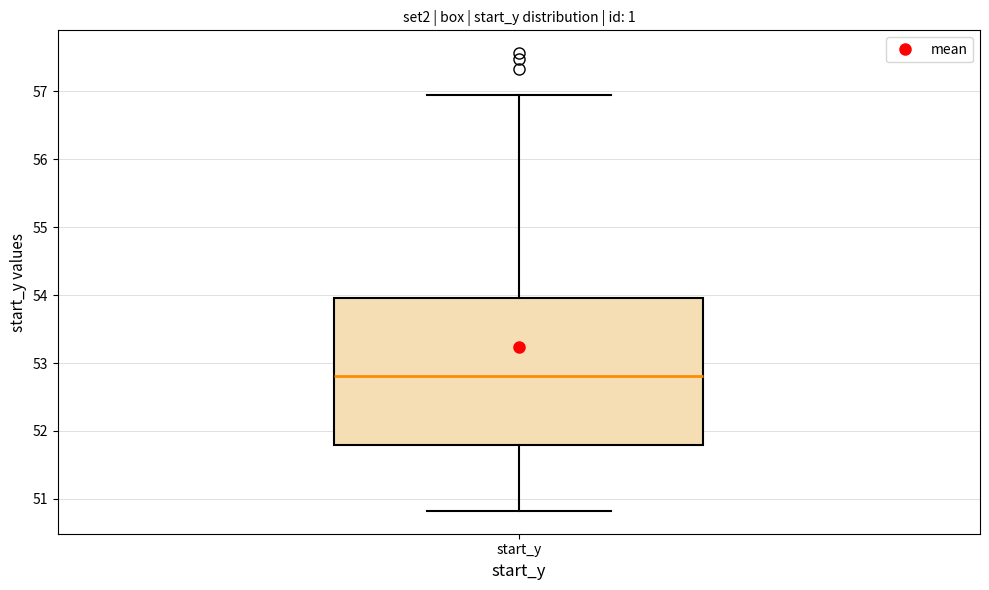

Transcribe this box plot: give where the median line is, the range the box spans, and where the two whiskers end, as read against the y-axis. The values are not printed on the chart, so give them approximately, as read against the axis.

median 52.8, box 51.8 to 54.0, whiskers 50.8 to 57.0